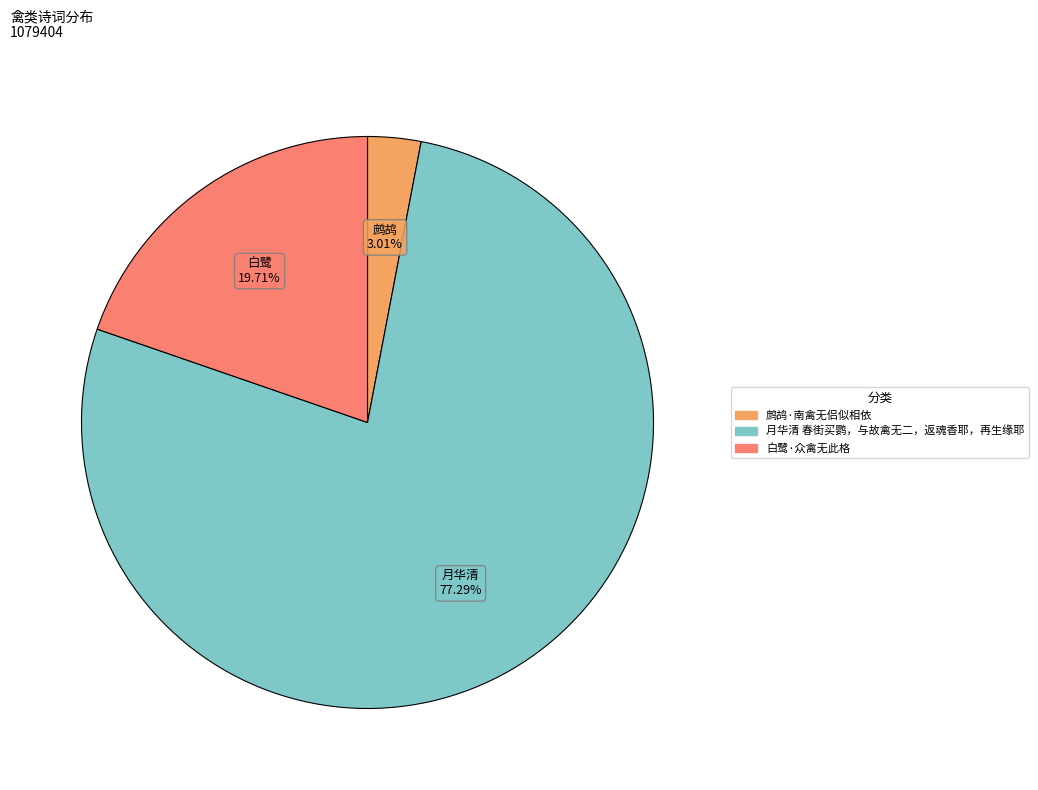

Which has a higher value, 月华清 春街买鹦，与故禽无二，返魂香耶，再生缘耶 or 白鹭·众禽无此格?

月华清 春街买鹦，与故禽无二，返魂香耶，再生缘耶